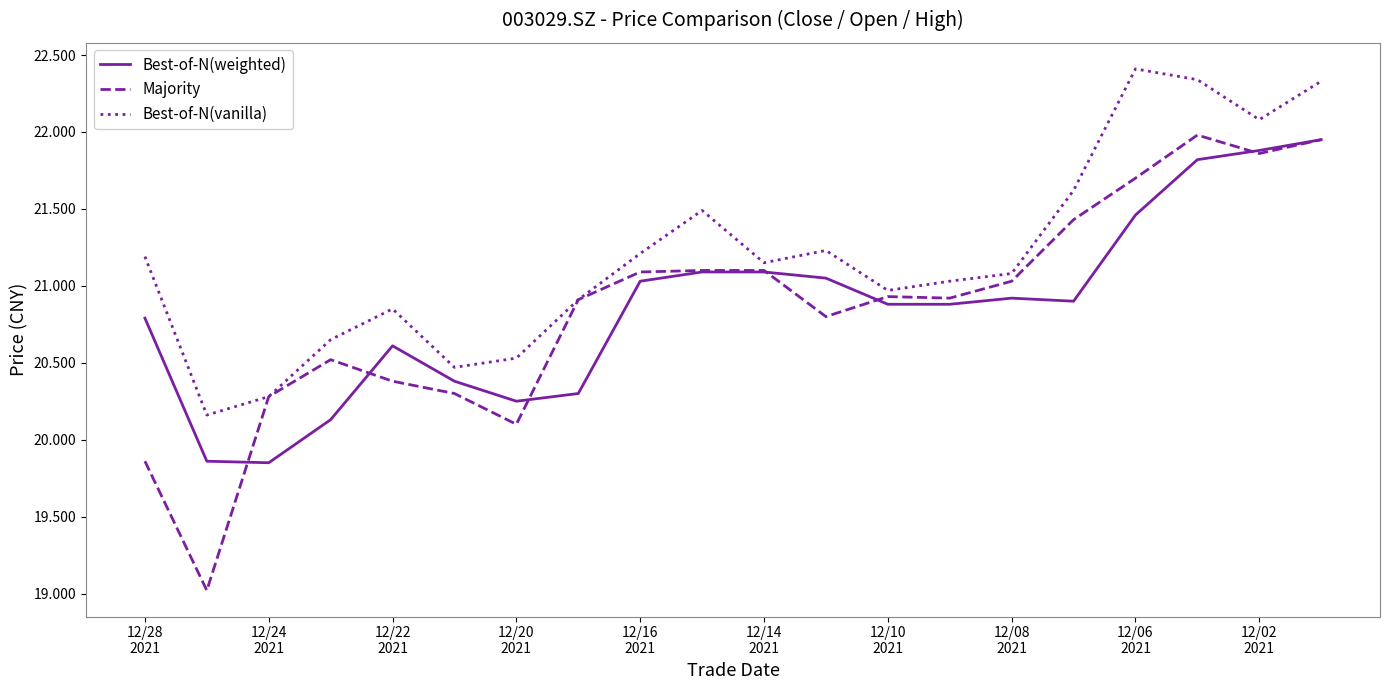

True or false: Best-of-N(vanilla) and Best-of-N(weighted) cross at least once.

False